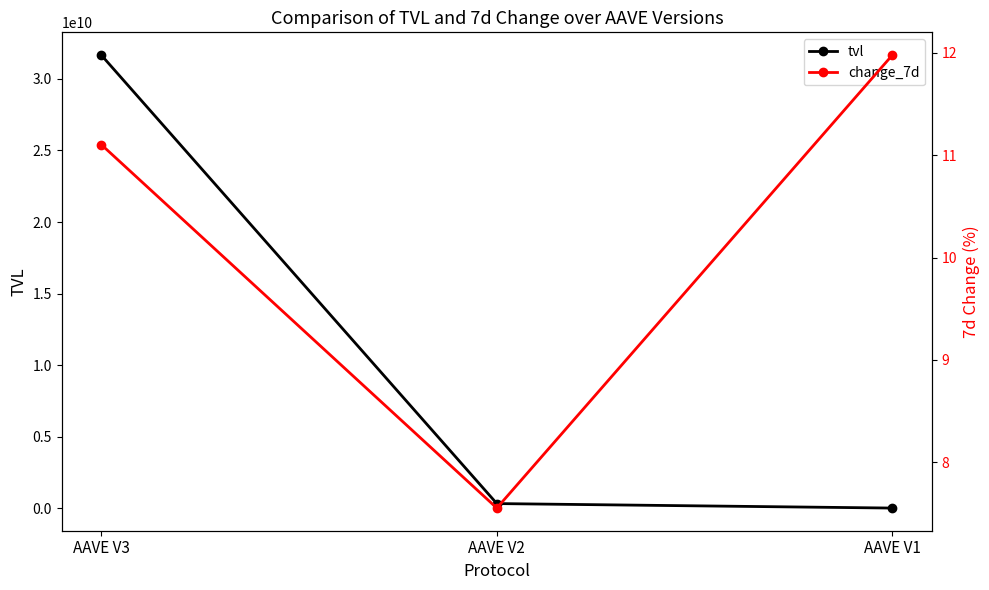

What is the spread (max minus min) of values at AAVE V2?

328123973.8